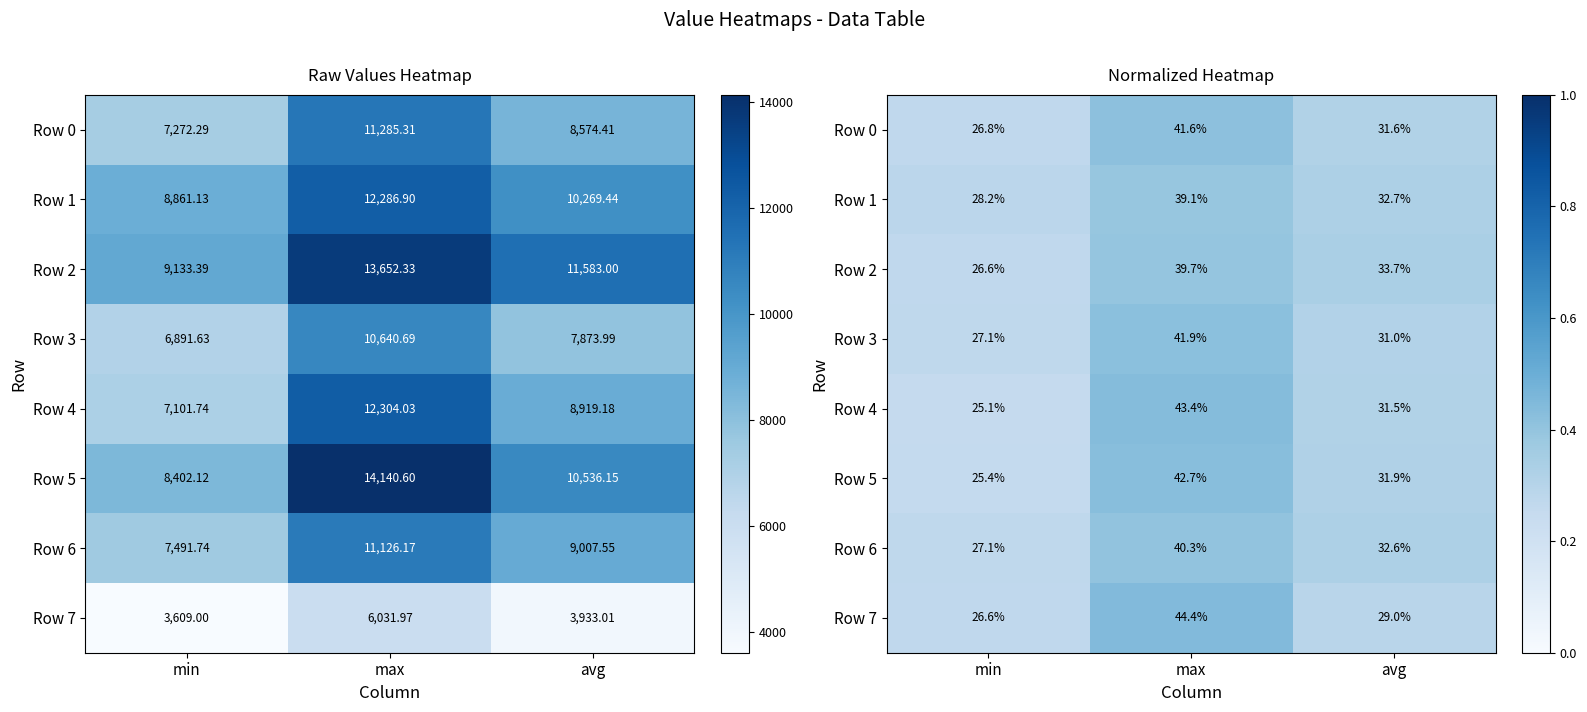

What is the total value across all series at min?

2.1